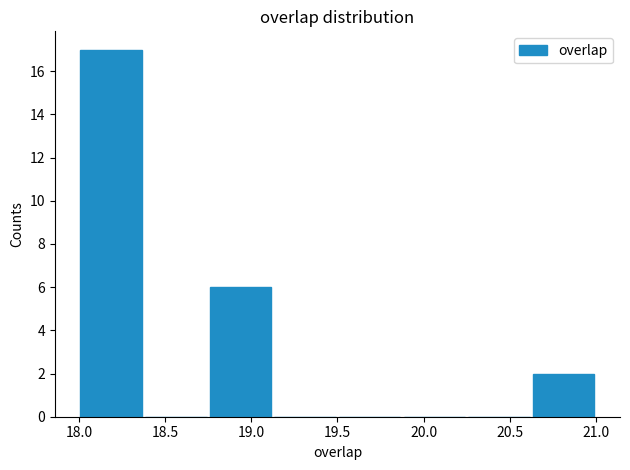

Reading left to right, list every bar in this chart as the range it spans on the x-axis followed by its height. Neither the bar edges nor the heights are printed on the chart, so give them approximately, as read against the axes.

18.000 to 18.375: 17
18.375 to 18.750: 0
18.750 to 19.125: 6
19.125 to 19.500: 0
19.500 to 19.875: 0
19.875 to 20.250: 0
20.250 to 20.625: 0
20.625 to 21.000: 2